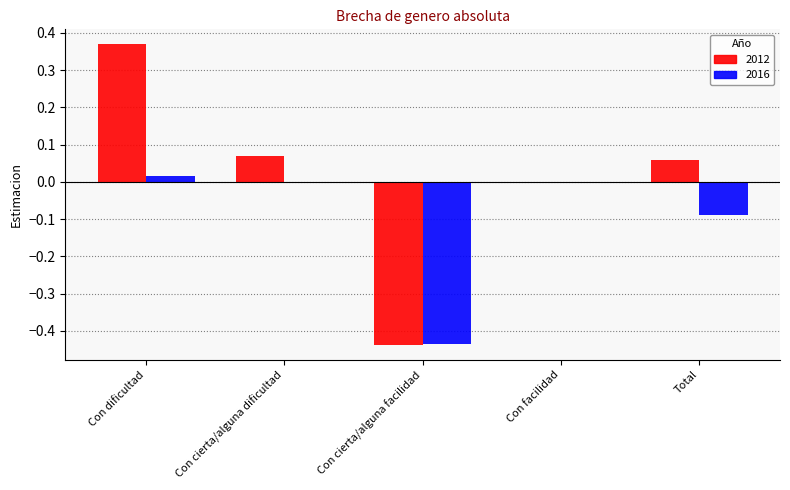

At which category does the chart reach its peak across all series?

Con dificultad